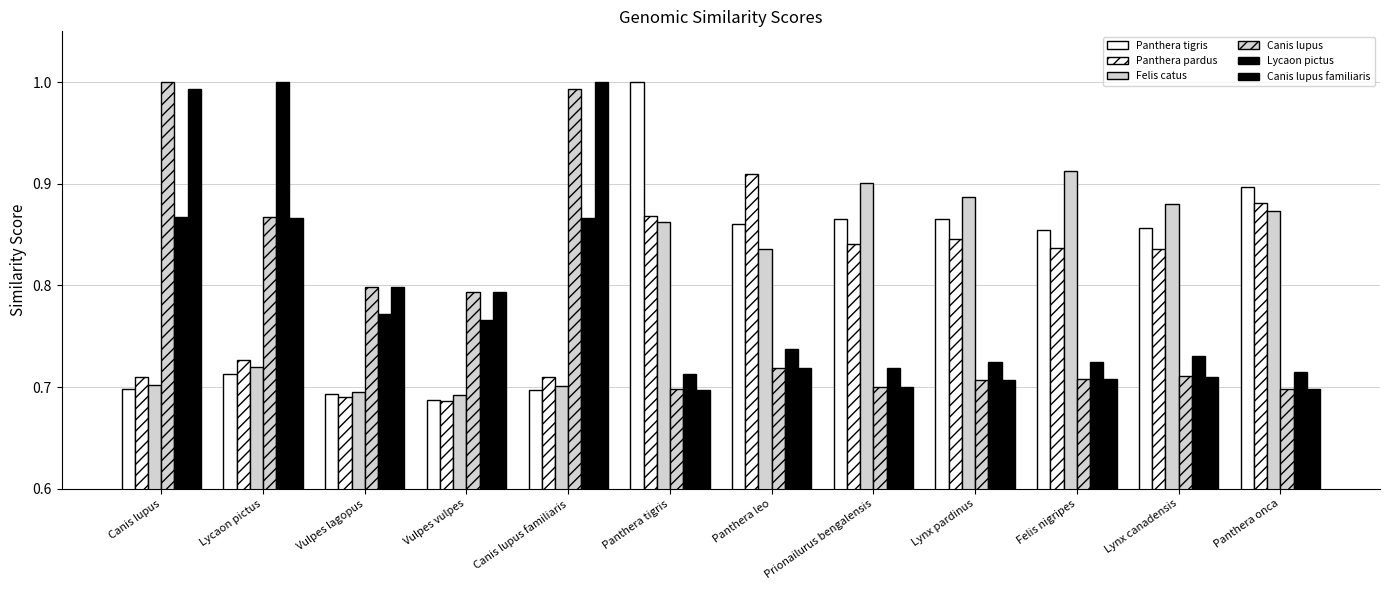

At how many categories does at least one series exceed 0?

12